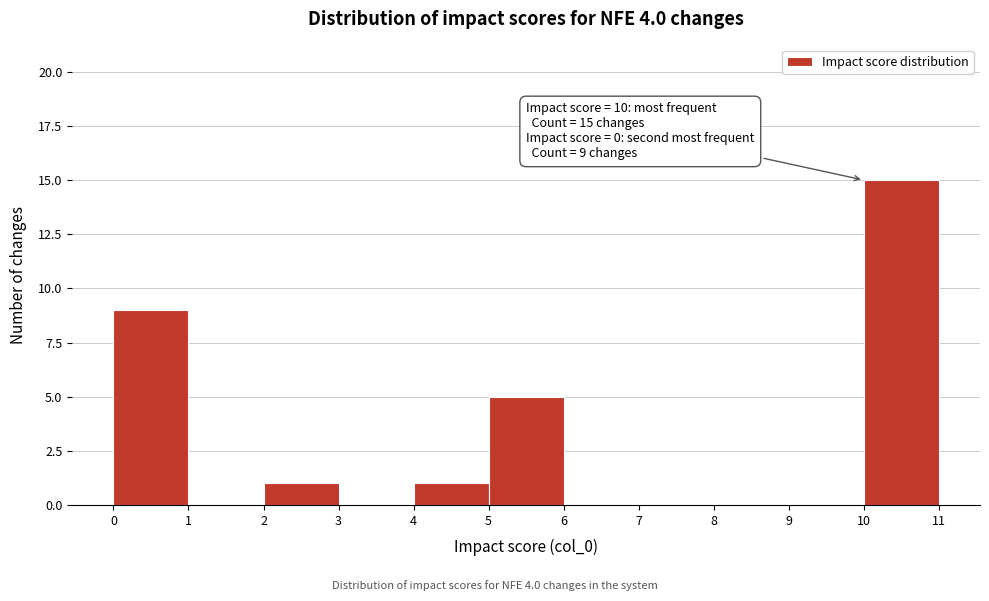

Which range on the x-axis has the tallest bar?

10 to 11